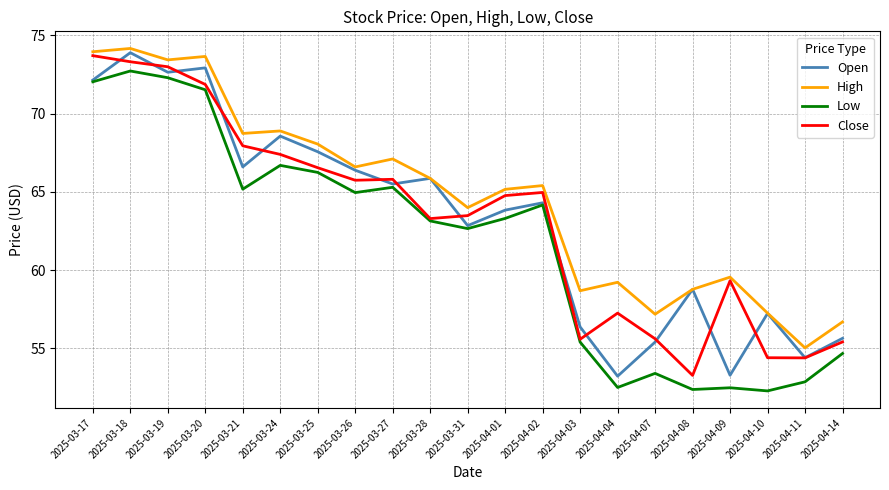

What are all the series names shown in the legend?

Open, High, Low, Close